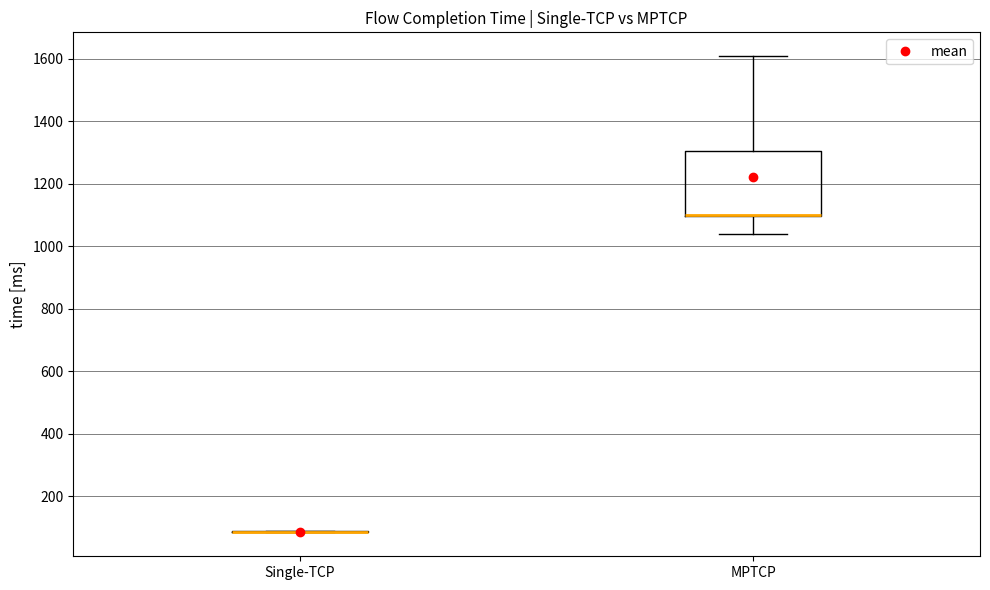

Reading left to right, read every box against the y-axis: the position of its median line, the range the box covers, and the ends of its whiskers. The values are not printed on the chart, so give them approximately, as read against the axis.

Single-TCP: box collapsed to a line at 80, whiskers 80 to 80
MPTCP: median 1100 (drawn on the box's lower edge), box 1100 to 1300, whiskers 1040 to 1600